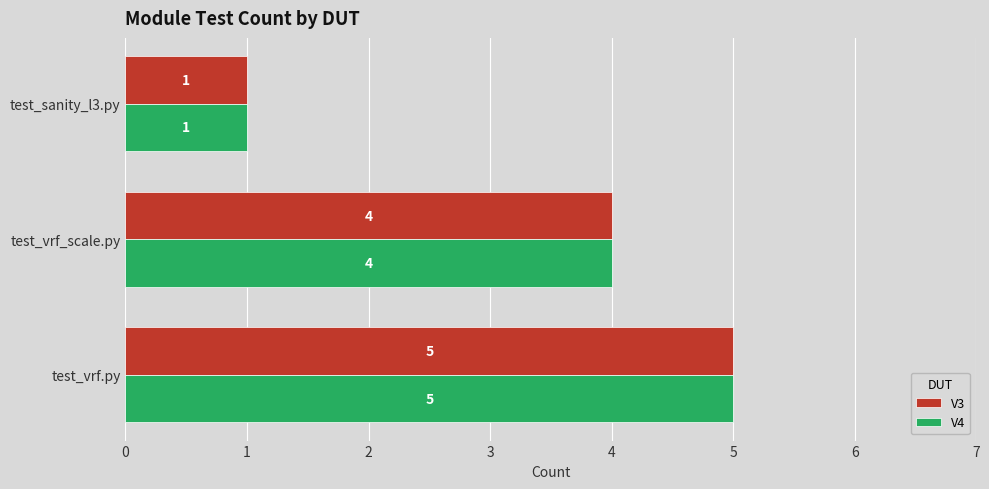

What is the average value of the V3 series?

3